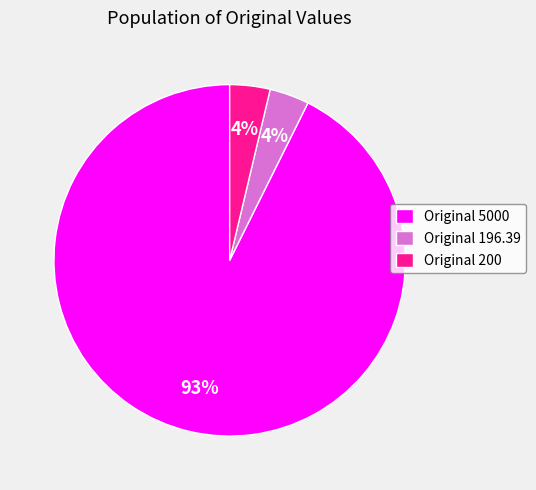

Is it true that Original 5000 is 99% of the pie?

False